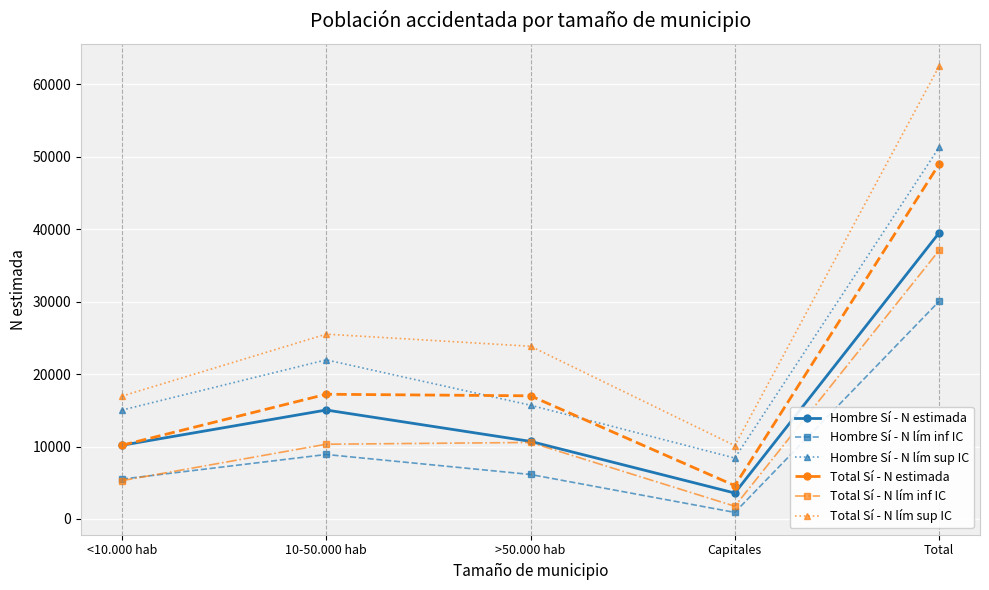

How many data points does each series have?

5